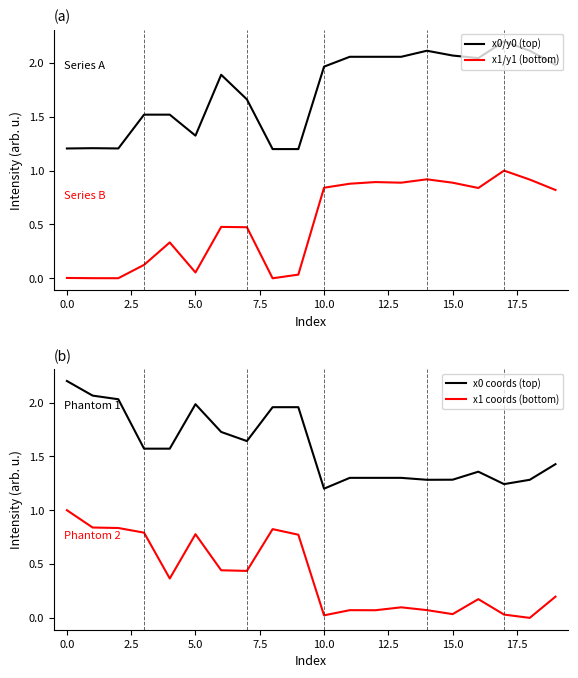

What are all the series names shown in the legend?

x0/y0 (top), x1/y1 (bottom), x0 coords (top), x1 coords (bottom)